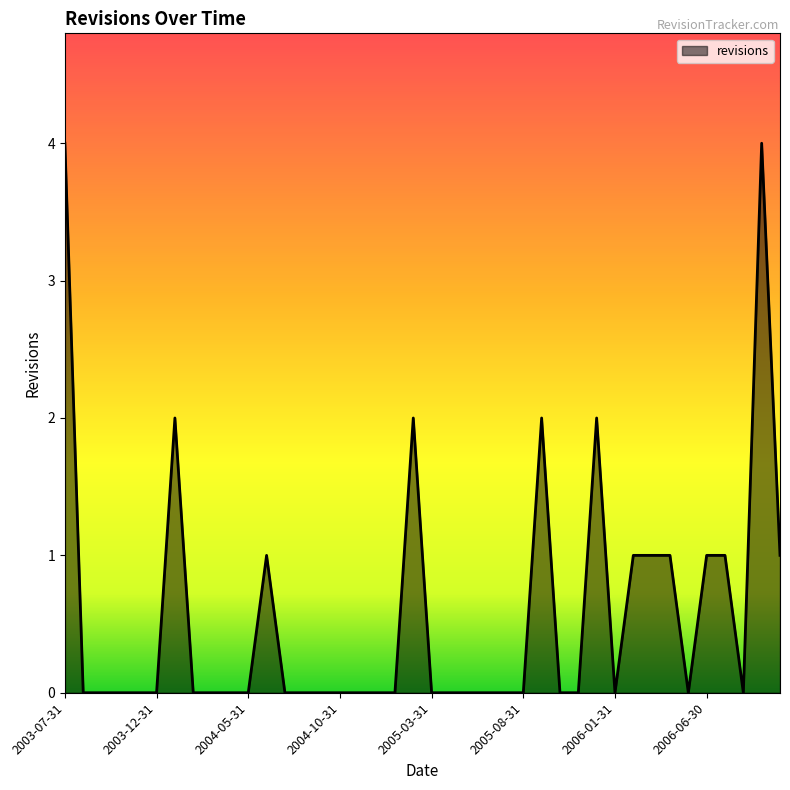

What is the difference between the second highest and minimum values?

4